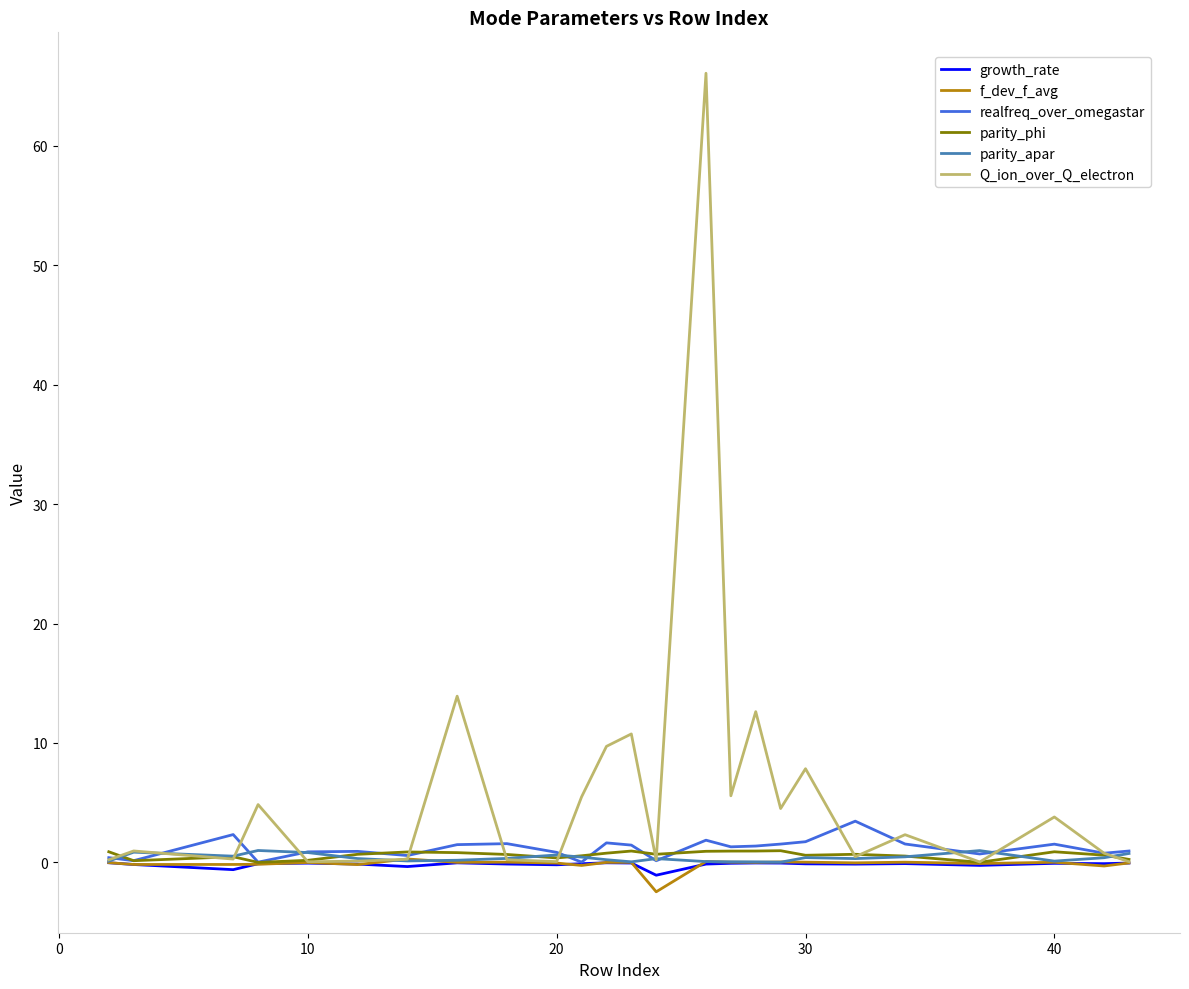

Which series has the largest total across all categories?

Q_ion_over_Q_electron